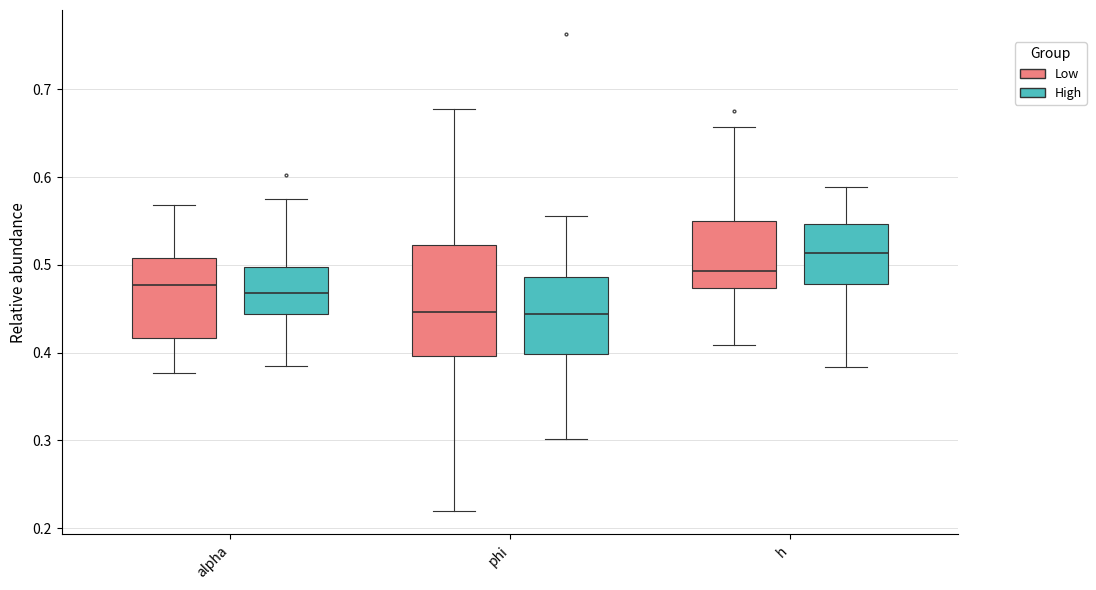

Reading left to right, transcribe this box plot: for each box, give where its median line is, the range the box spans, and where its two whiskers end, as read against the y-axis. The values are not printed on the chart, so give them approximately, as read against the axis.

alpha (Low): median 0.48, box 0.42 to 0.51, whiskers 0.38 to 0.57
alpha (High): median 0.47, box 0.44 to 0.50, whiskers 0.38 to 0.58
phi (Low): median 0.45, box 0.40 to 0.52, whiskers 0.22 to 0.68
phi (High): median 0.44, box 0.40 to 0.49, whiskers 0.30 to 0.56
h (Low): median 0.49, box 0.47 to 0.55, whiskers 0.41 to 0.66
h (High): median 0.51, box 0.48 to 0.55, whiskers 0.38 to 0.59